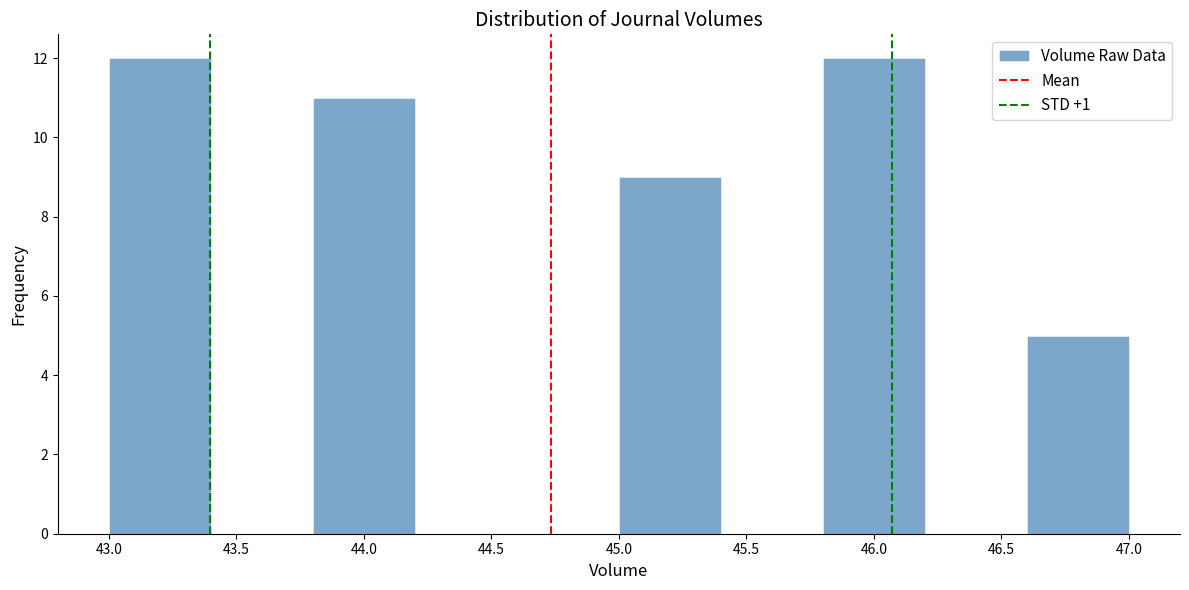

Reading left to right, transcribe this chart: for each bar, give the range it covers on the x-axis and its height. The values are not printed on the chart, so give them approximately, as read against the axis.

43.0 to 43.4: 12
43.4 to 43.8: 0
43.8 to 44.2: 11
44.2 to 44.6: 0
44.6 to 45.0: 0
45.0 to 45.4: 9
45.4 to 45.8: 0
45.8 to 46.2: 12
46.2 to 46.6: 0
46.6 to 47.0: 5